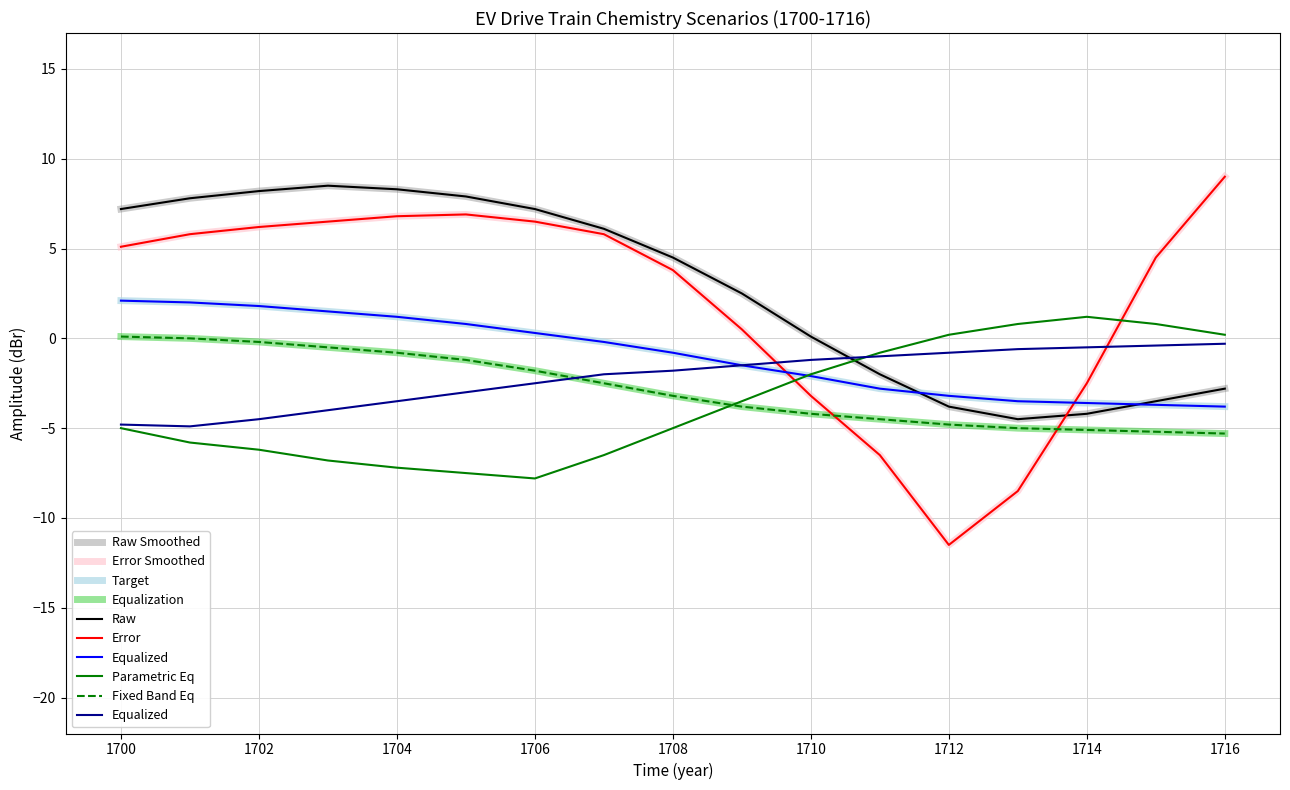

How many series are shown in this chart?

6